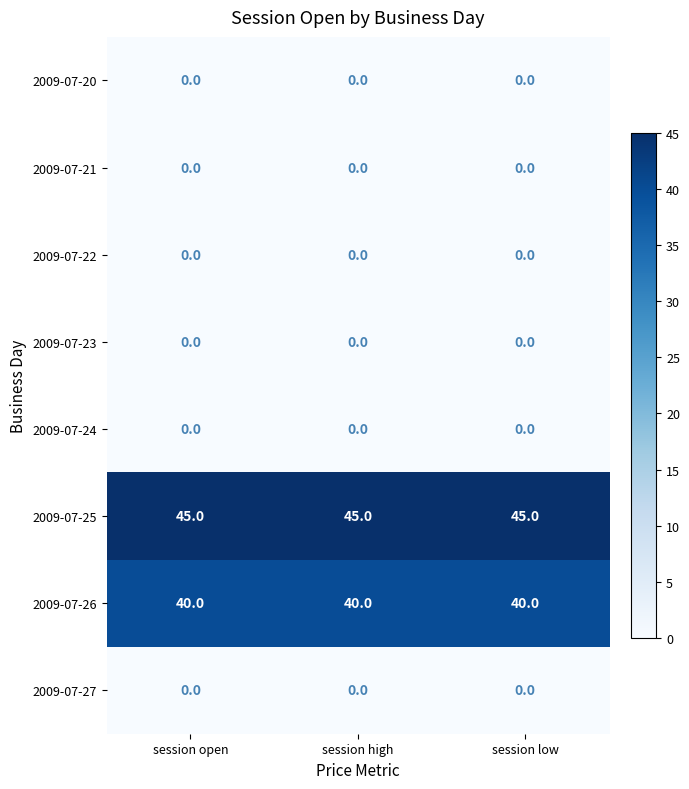

What is the maximum value shown in the chart?

45